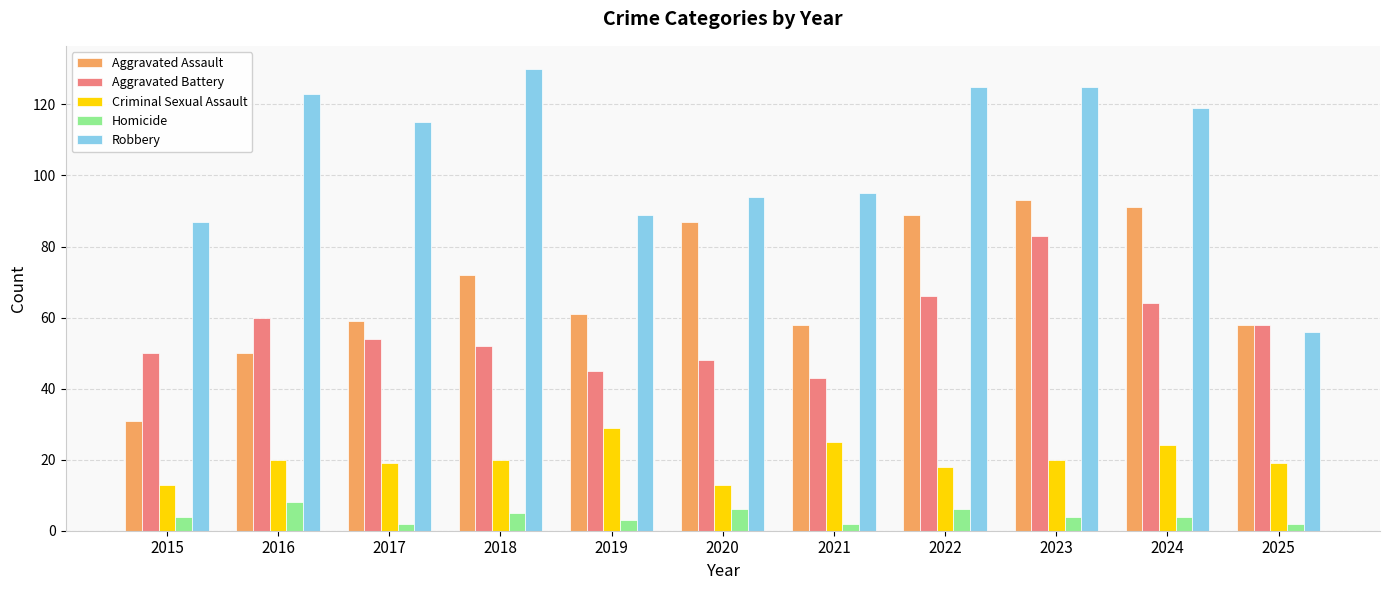

What is the maximum value for Aggravated Battery?

83